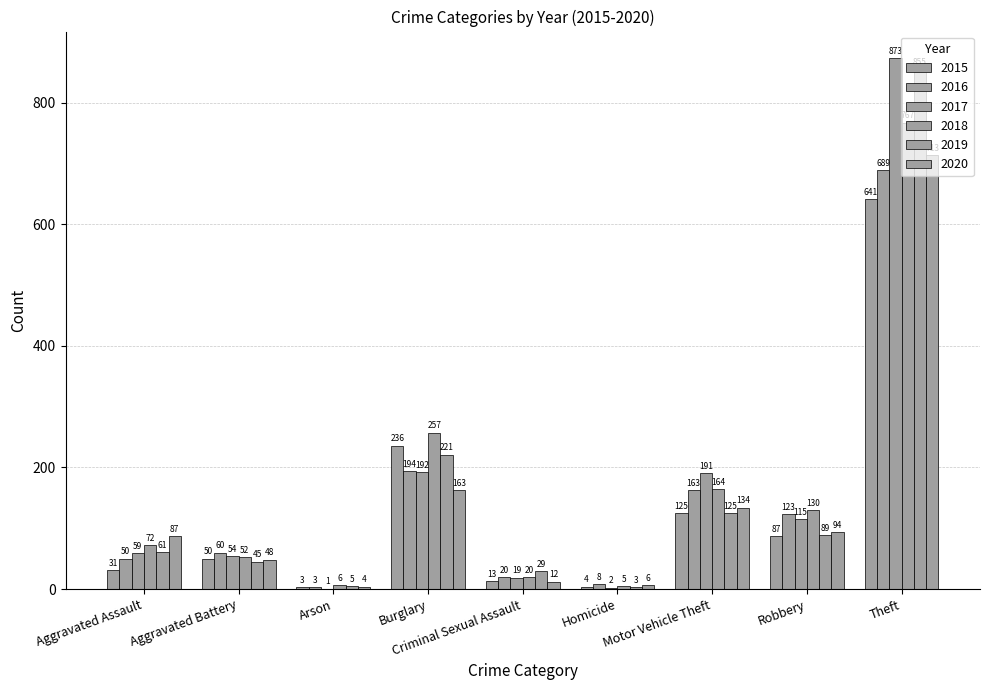

Count the number of categories in the chart.

9